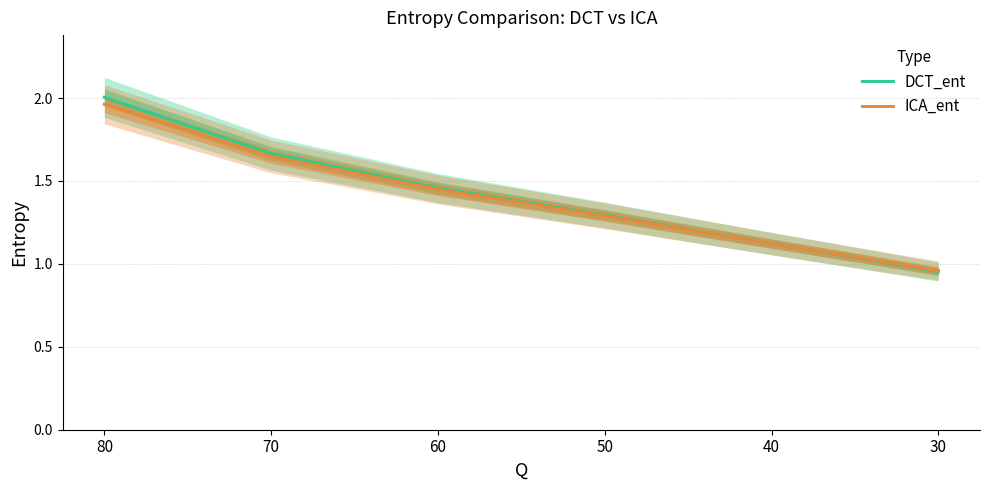

Which has a higher value, 70 or 60?

70